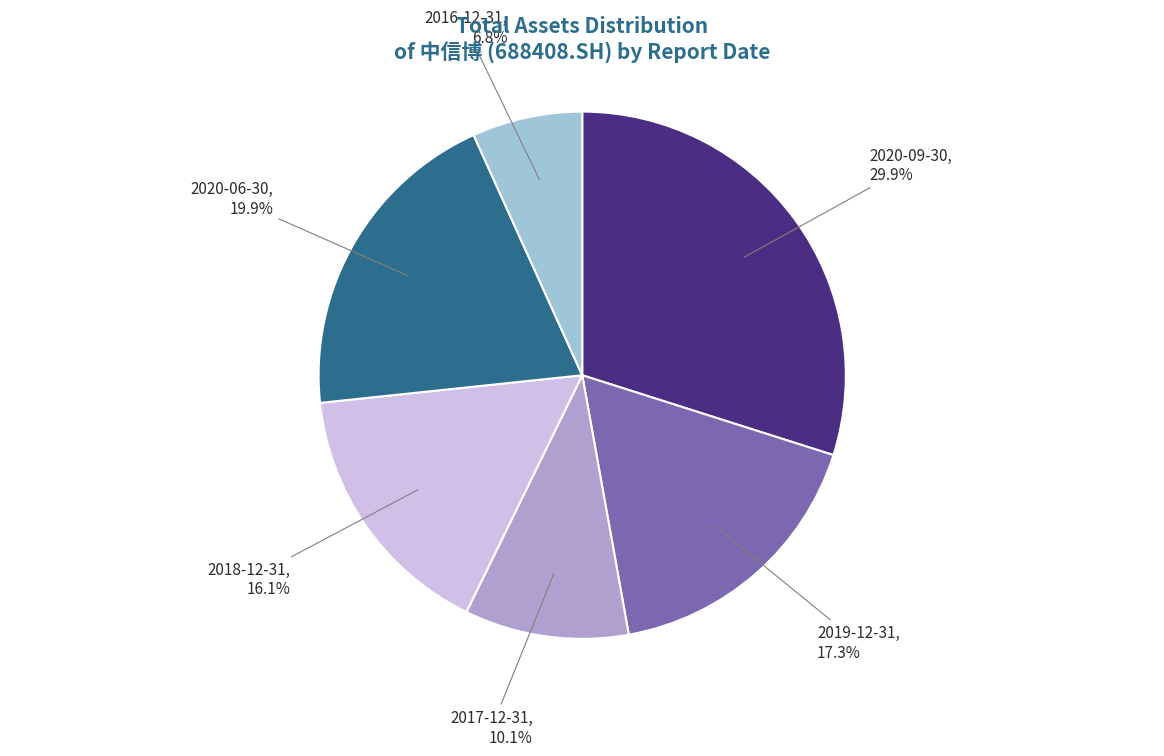

How many slices are in this pie chart?

6